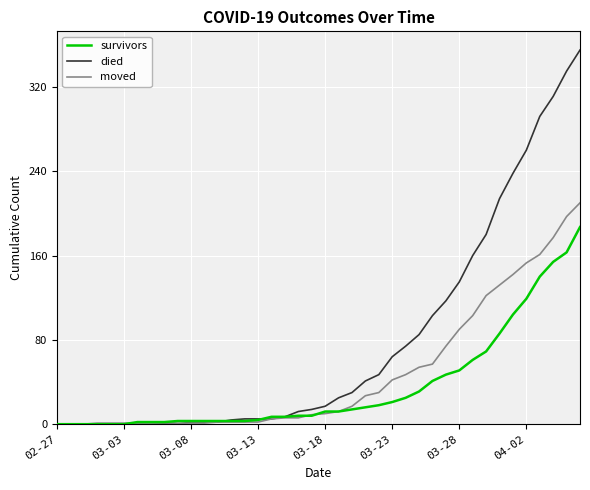

What is the maximum value for survivors?

187